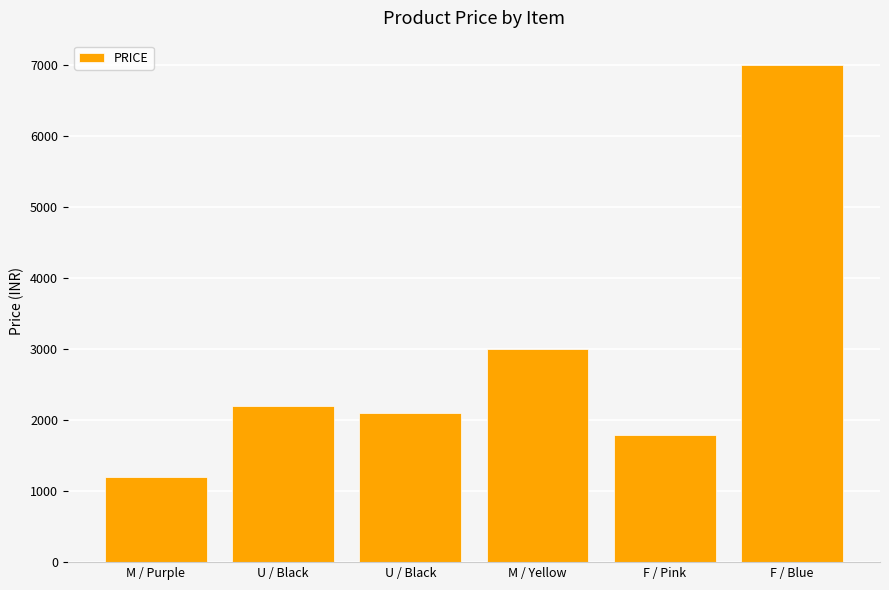

At which label is the value closest to 4099?

M / Yellow